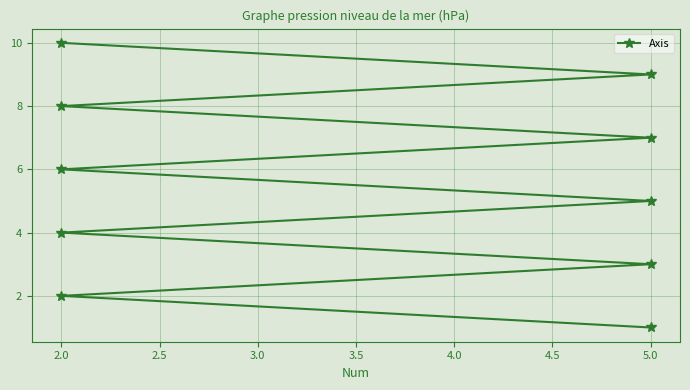

How many data points are less than 6?

5